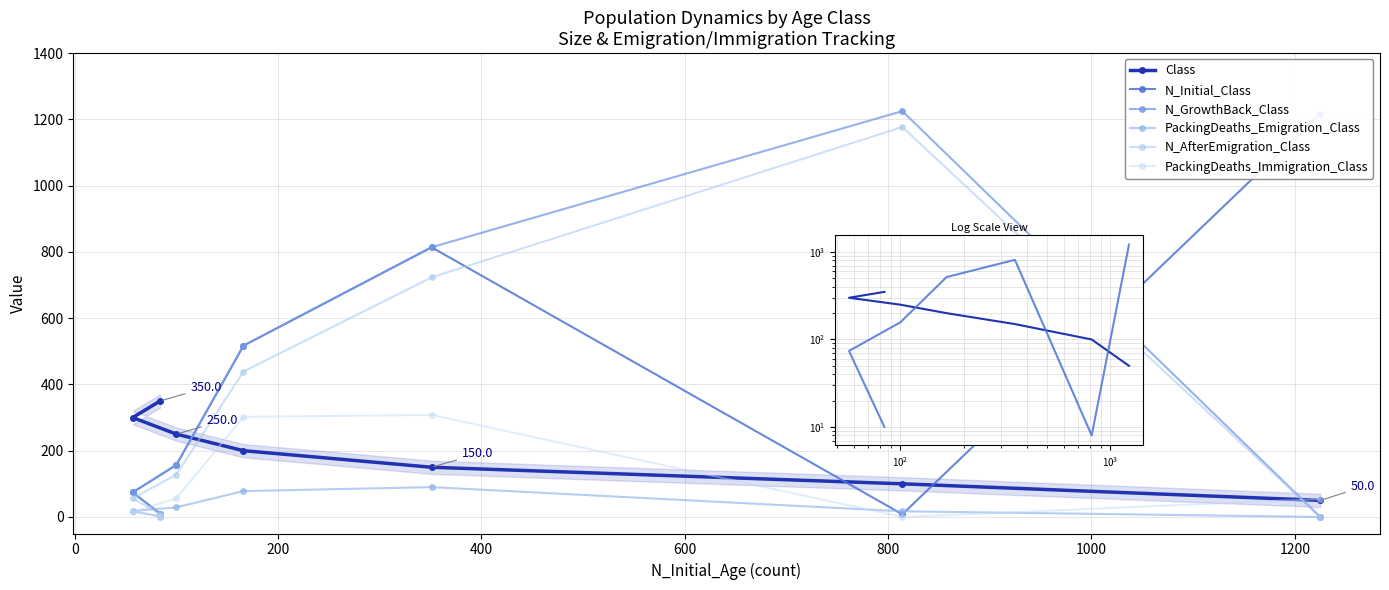

At how many categories does at least one series exceed 1030?

2